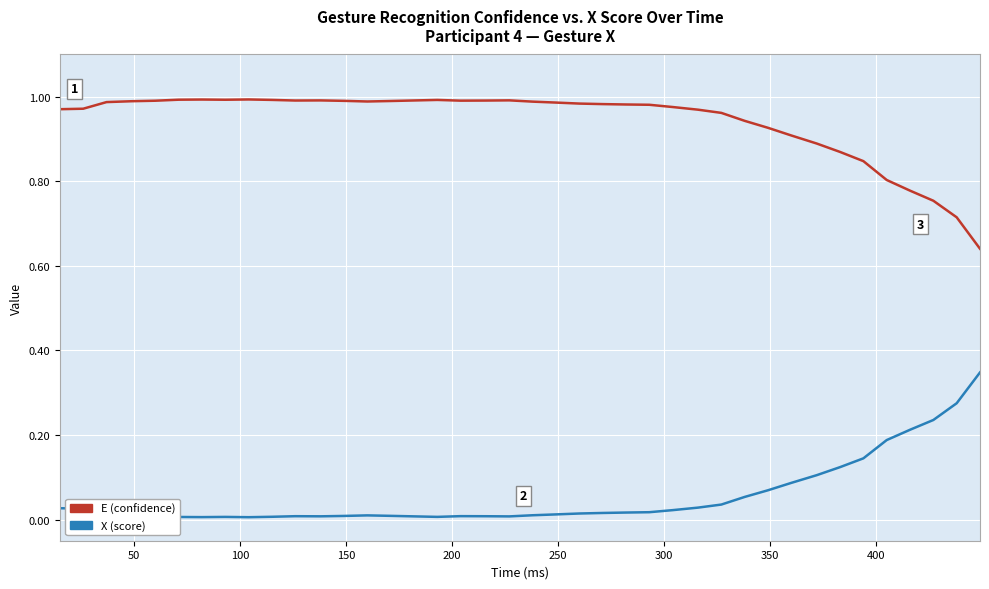

How many lines are shown in the chart?

2